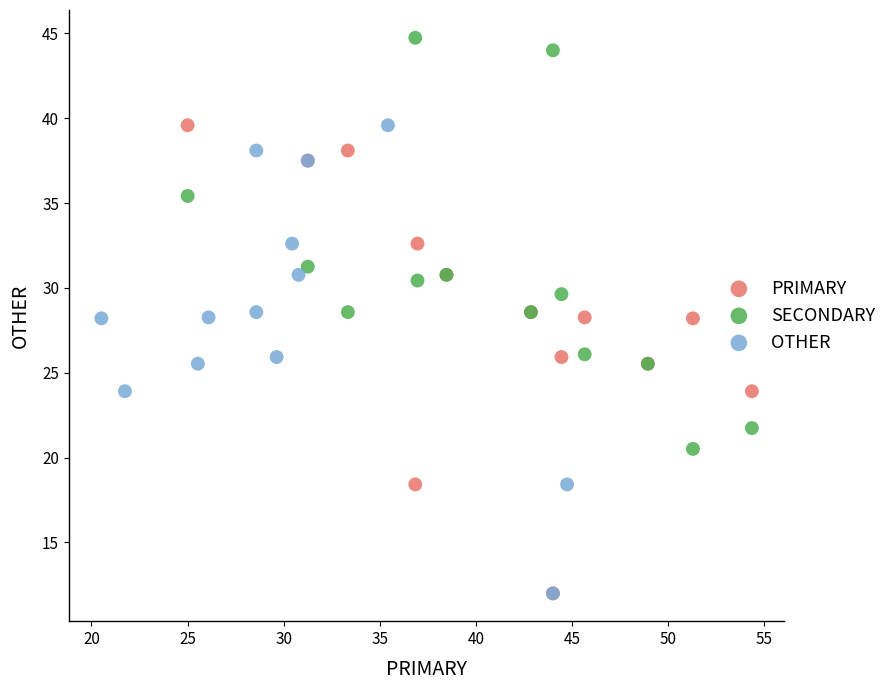

Which series contains the highest Y value?

SECONDARY